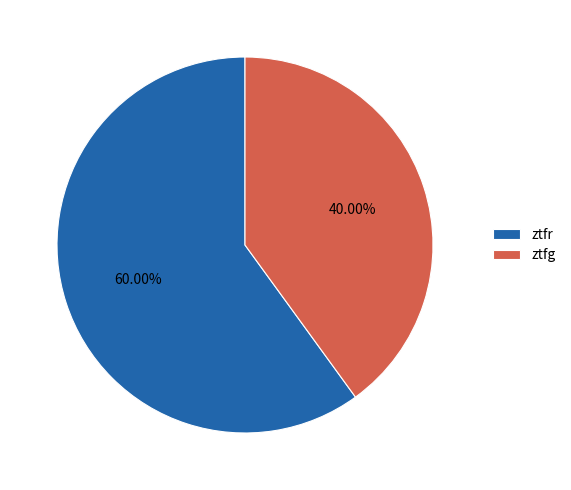

What is the smallest slice in the pie chart?

ztfg